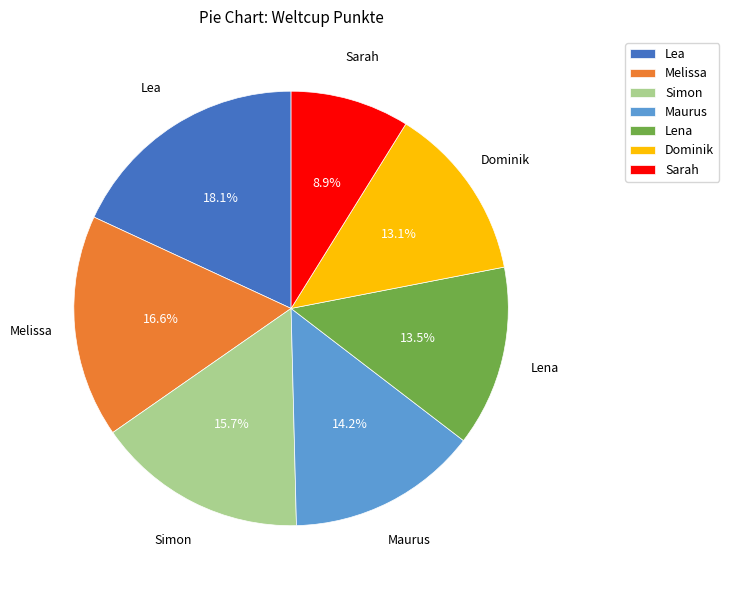

What is the largest slice in the pie chart?

Lea